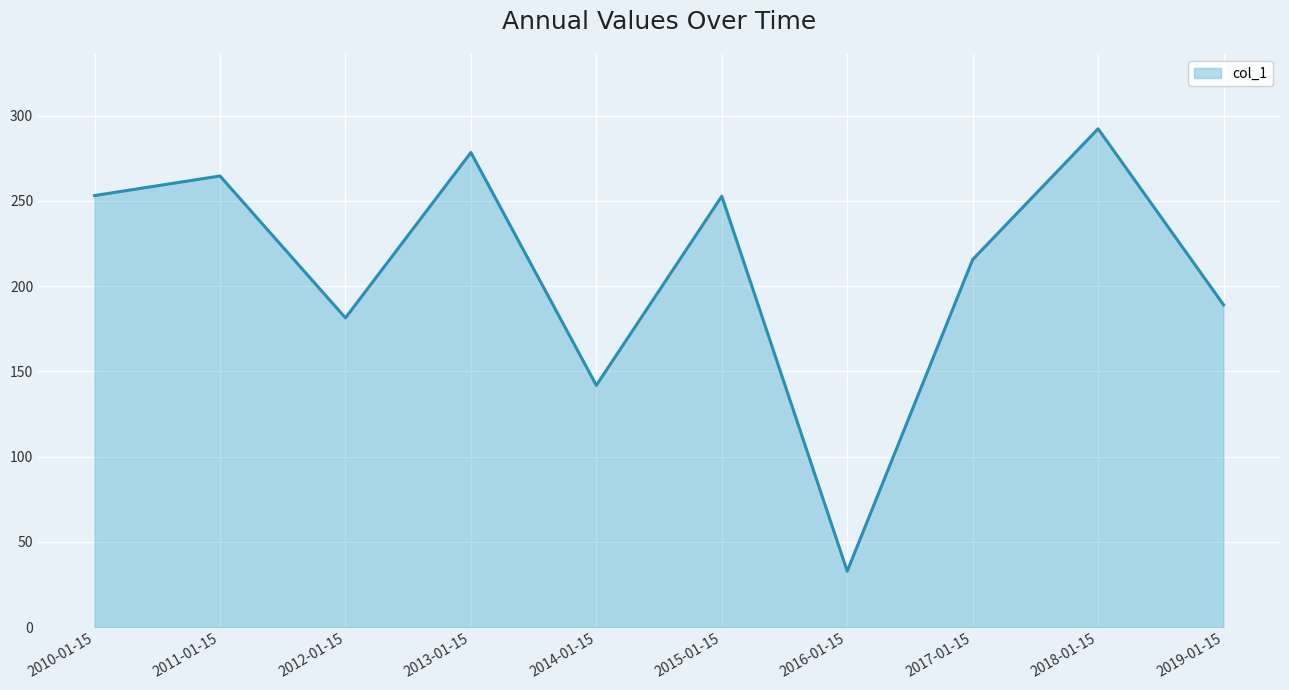

What position from the left is 2017-01-15?

8